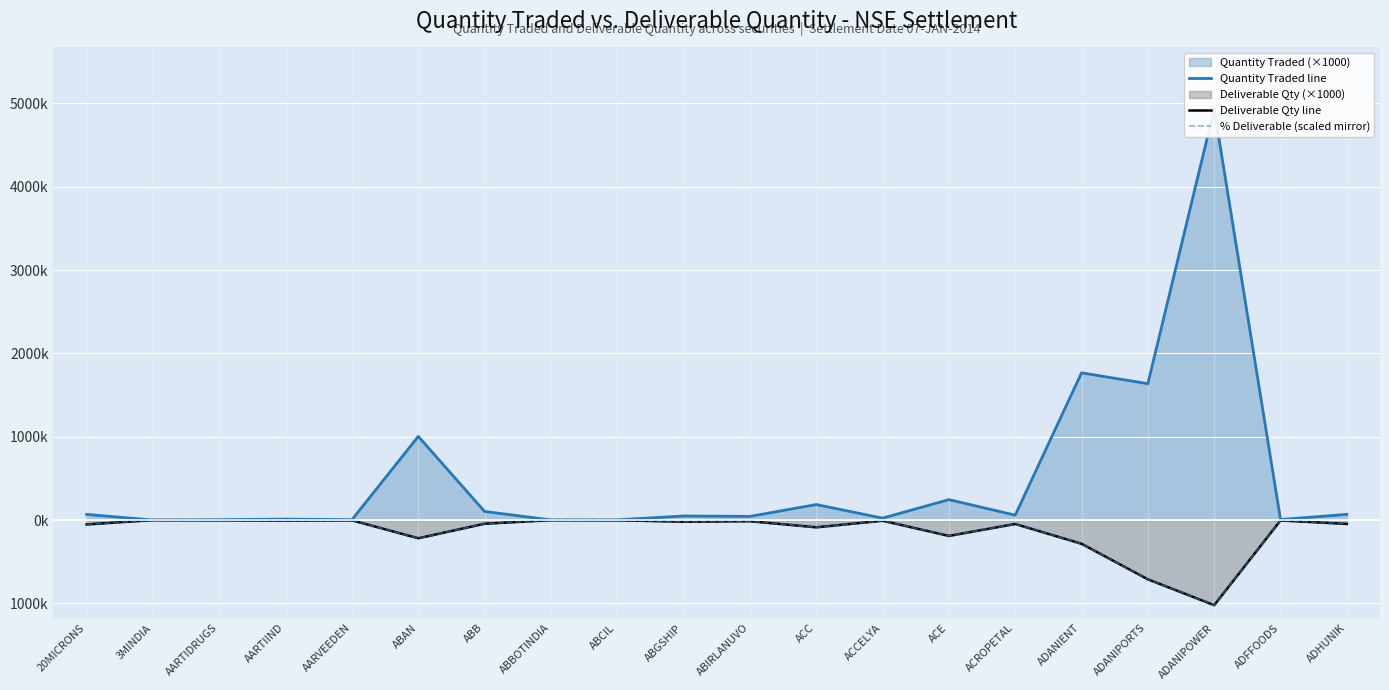

At which category is the sum across all series the highest?

ADANIPOWER